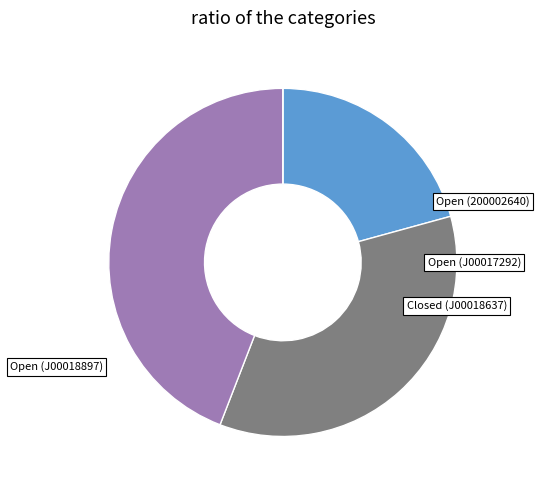

What percentage do Open (J00017292) and Closed (J00018637) together represent?

79.3%